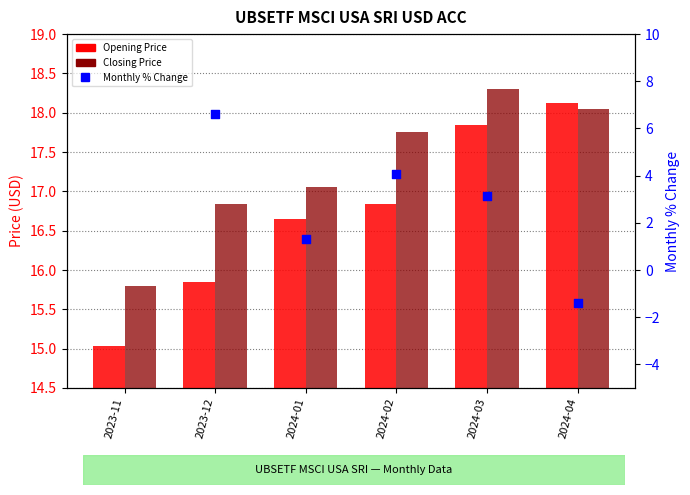

What is the total value across all series at 2023-12?

39.3